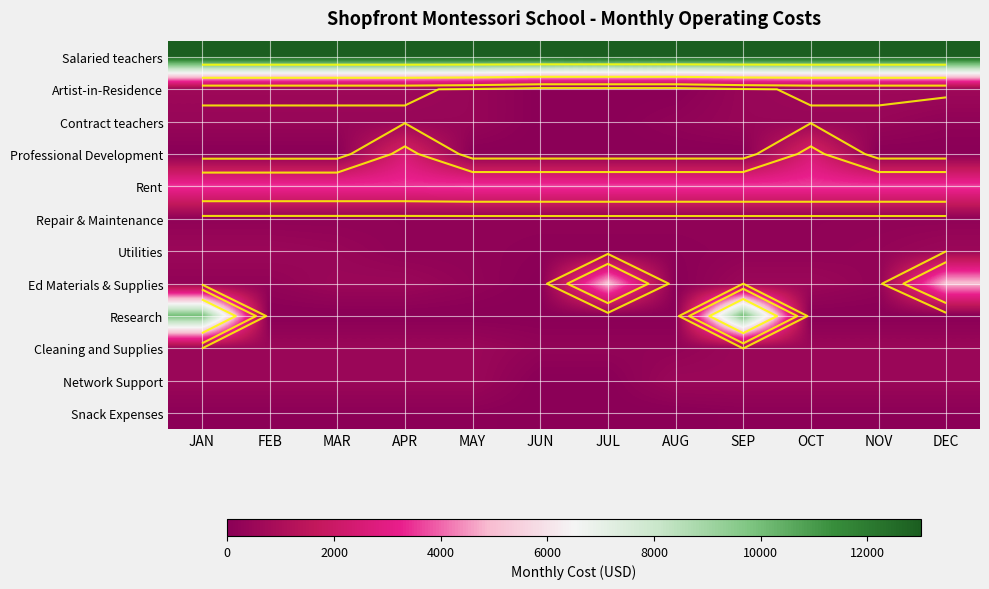

What is the minimum value for Repair & Maintenance?

200